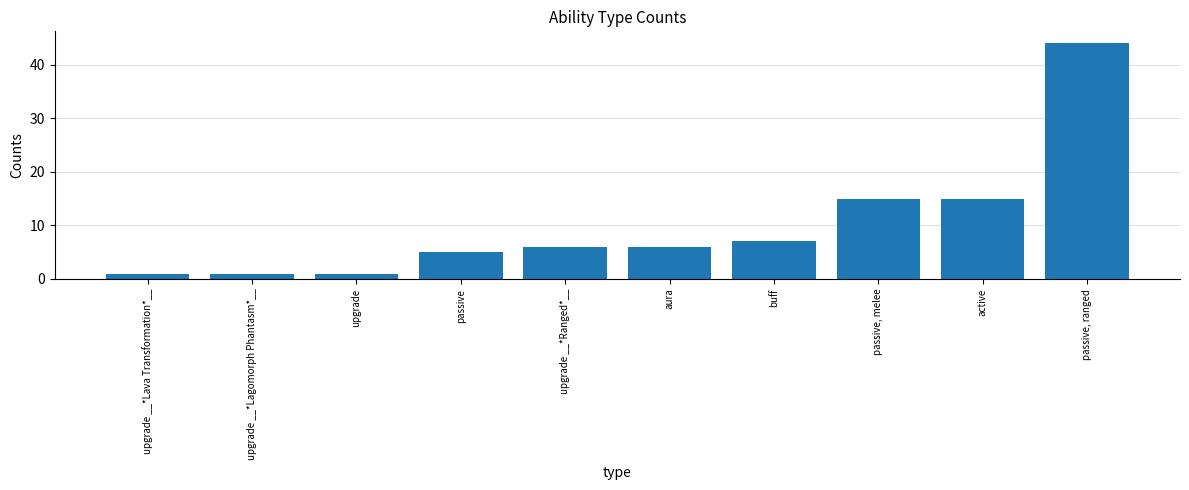

The chart shows a value of 8 at passive, melee. True or false?

False